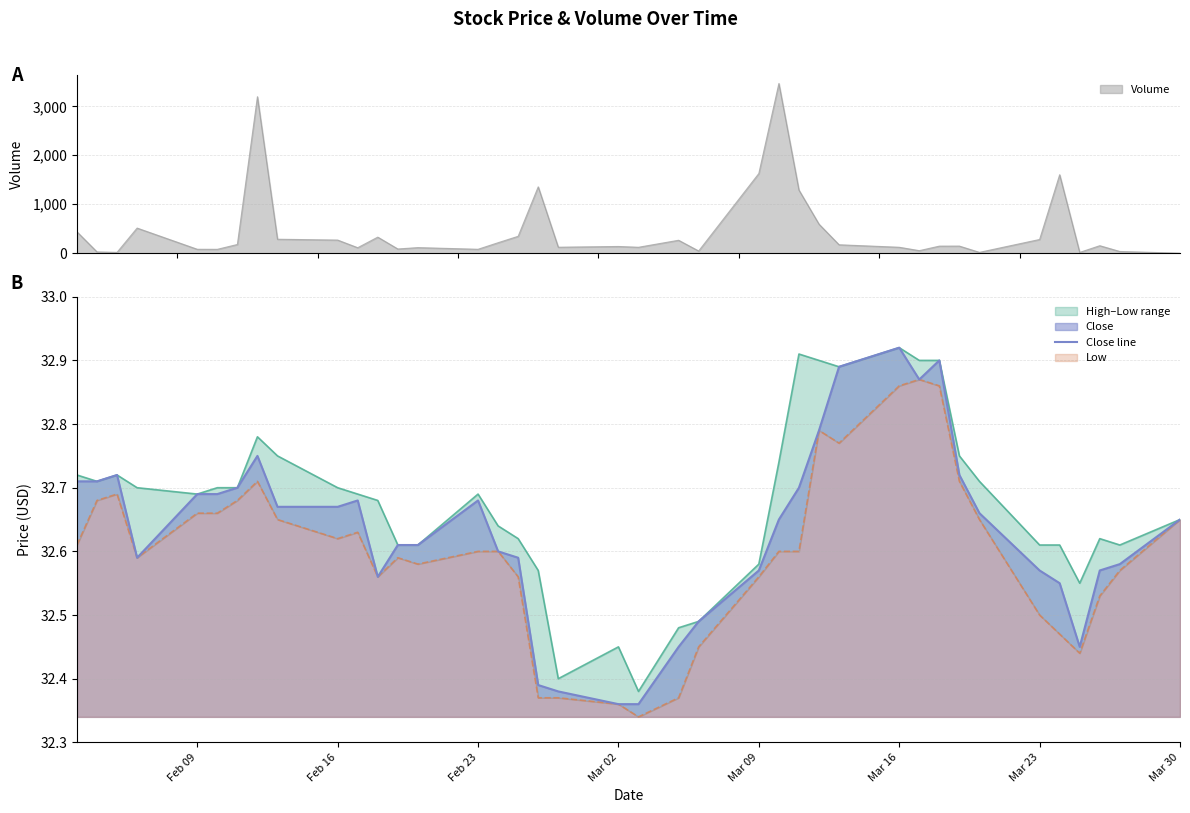

The value at Feb 16 is 32.7. True or false?

True